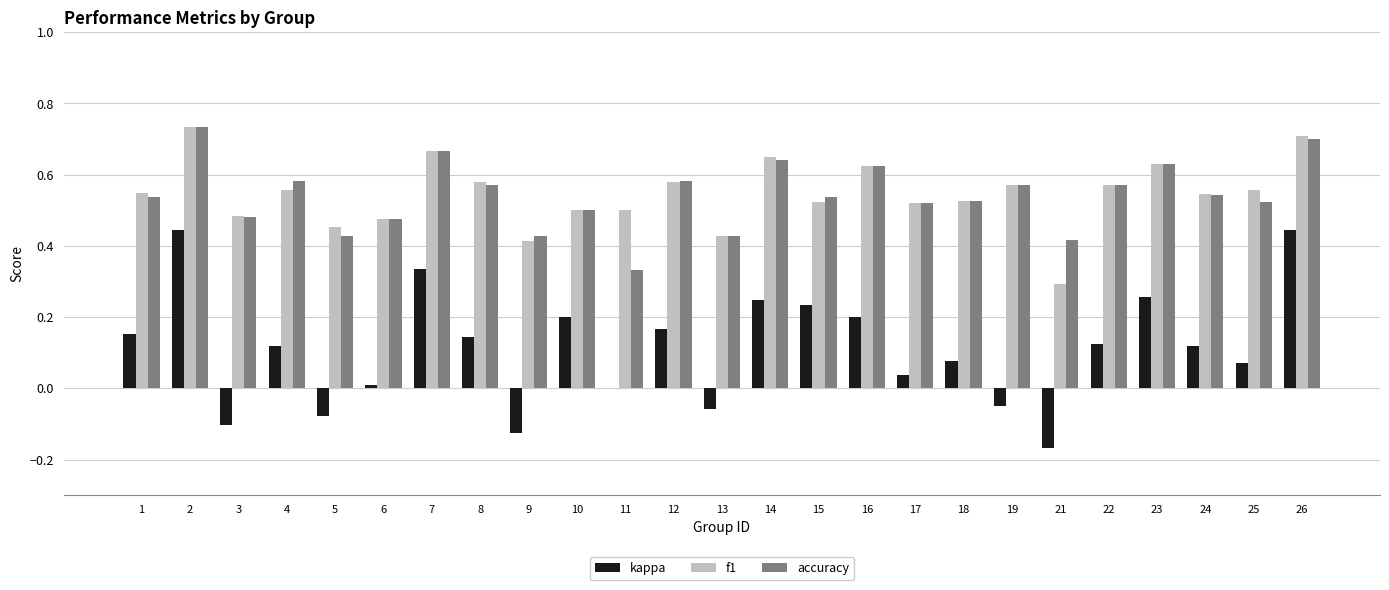

At which category is the sum across all series the highest?

2